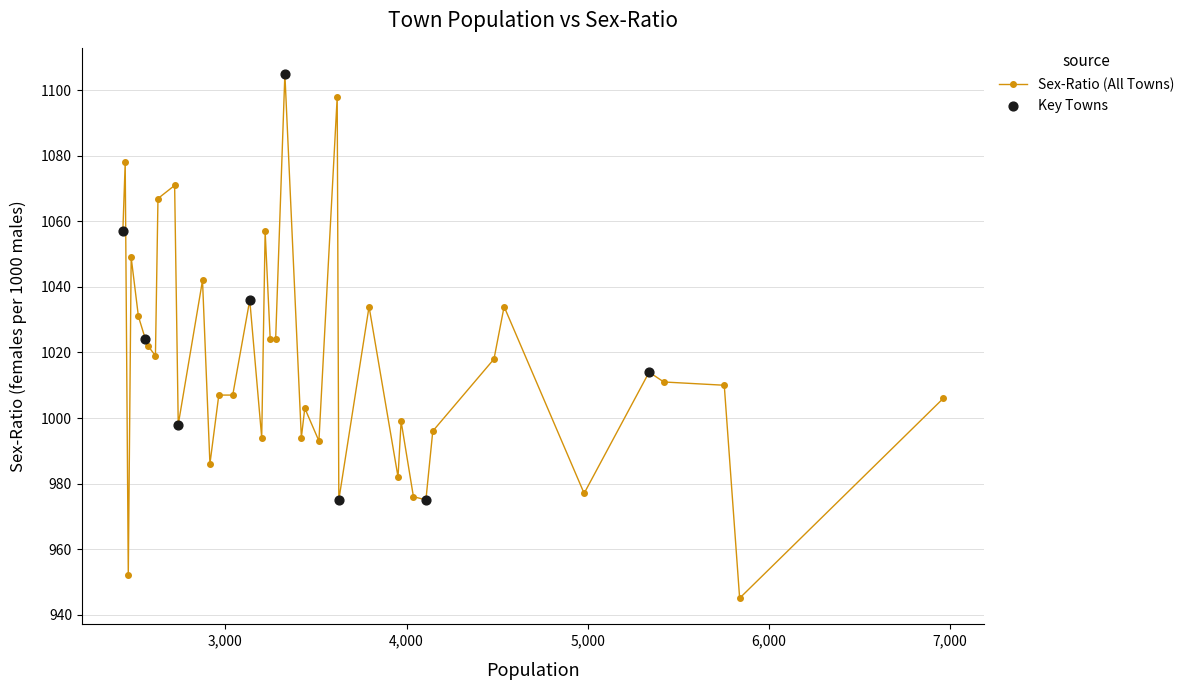

What is the value of the 13th point from the left?

986